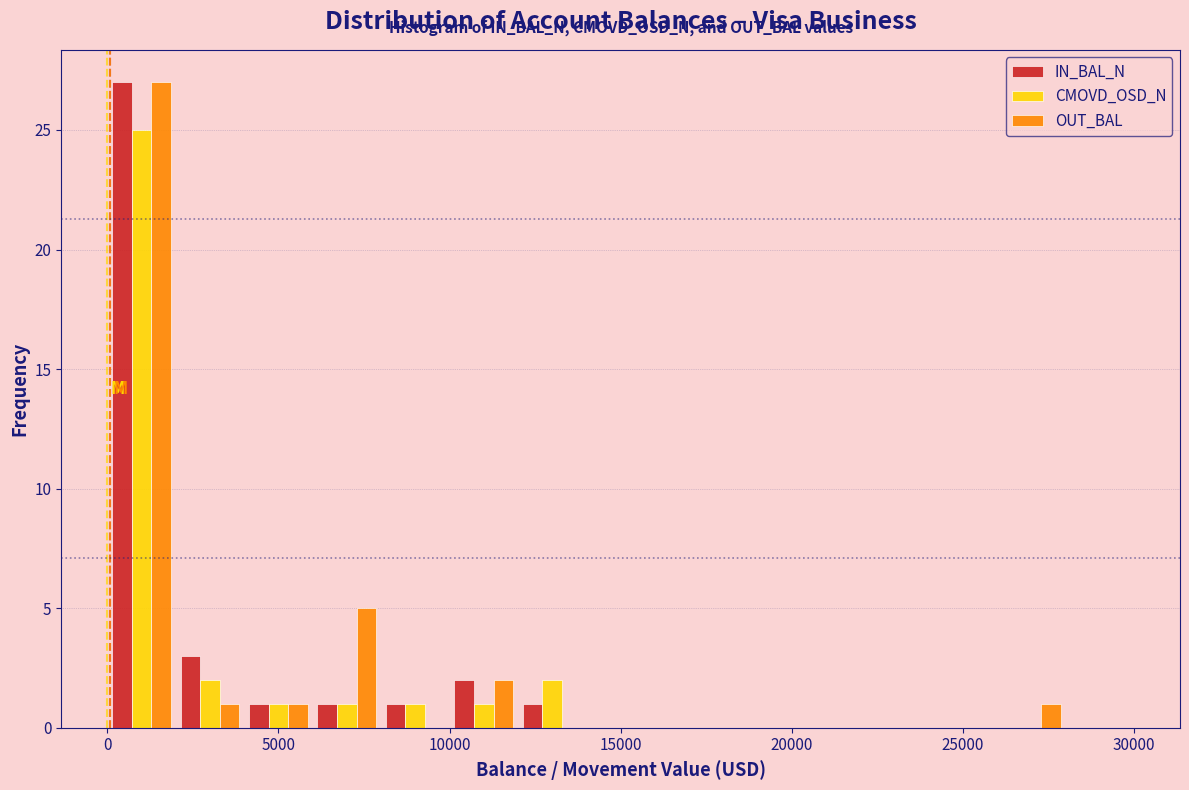

Reading left to right, transcribe this chart: for each range on the x-axis, give the height of each series' bar. The values are not printed on the chart, so give them approximately, as read against the axis.

0 to 2000: IN_BAL_N=27	CMOVD_OSD_N=25	OUT_BAL=27
2000 to 4000: IN_BAL_N=3	CMOVD_OSD_N=2	OUT_BAL=1
4000 to 6000: IN_BAL_N=1	CMOVD_OSD_N=1	OUT_BAL=1
6000 to 8000: IN_BAL_N=1	CMOVD_OSD_N=1	OUT_BAL=5
8000 to 10000: IN_BAL_N=1	CMOVD_OSD_N=1	OUT_BAL=0
10000 to 12000: IN_BAL_N=2	CMOVD_OSD_N=1	OUT_BAL=2
12000 to 14000: IN_BAL_N=1	CMOVD_OSD_N=2	OUT_BAL=0
14000 to 16000: IN_BAL_N=0	CMOVD_OSD_N=0	OUT_BAL=0
16000 to 18000: IN_BAL_N=0	CMOVD_OSD_N=0	OUT_BAL=0
18000 to 20000: IN_BAL_N=0	CMOVD_OSD_N=0	OUT_BAL=0
20000 to 22000: IN_BAL_N=0	CMOVD_OSD_N=0	OUT_BAL=0
22000 to 24000: IN_BAL_N=0	CMOVD_OSD_N=0	OUT_BAL=0
24000 to 26000: IN_BAL_N=0	CMOVD_OSD_N=0	OUT_BAL=0
26000 to 28000: IN_BAL_N=0	CMOVD_OSD_N=0	OUT_BAL=1
28000 to 30000: IN_BAL_N=0	CMOVD_OSD_N=0	OUT_BAL=0